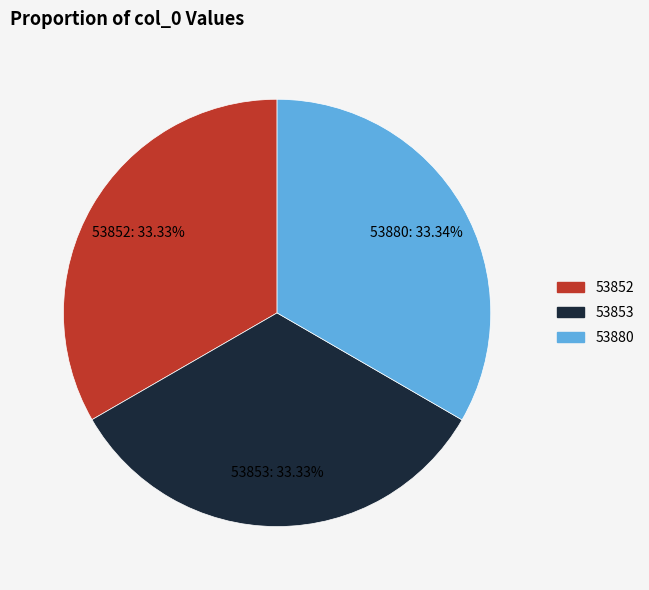

The 53880 slice represents 33% of the pie. True or false?

True